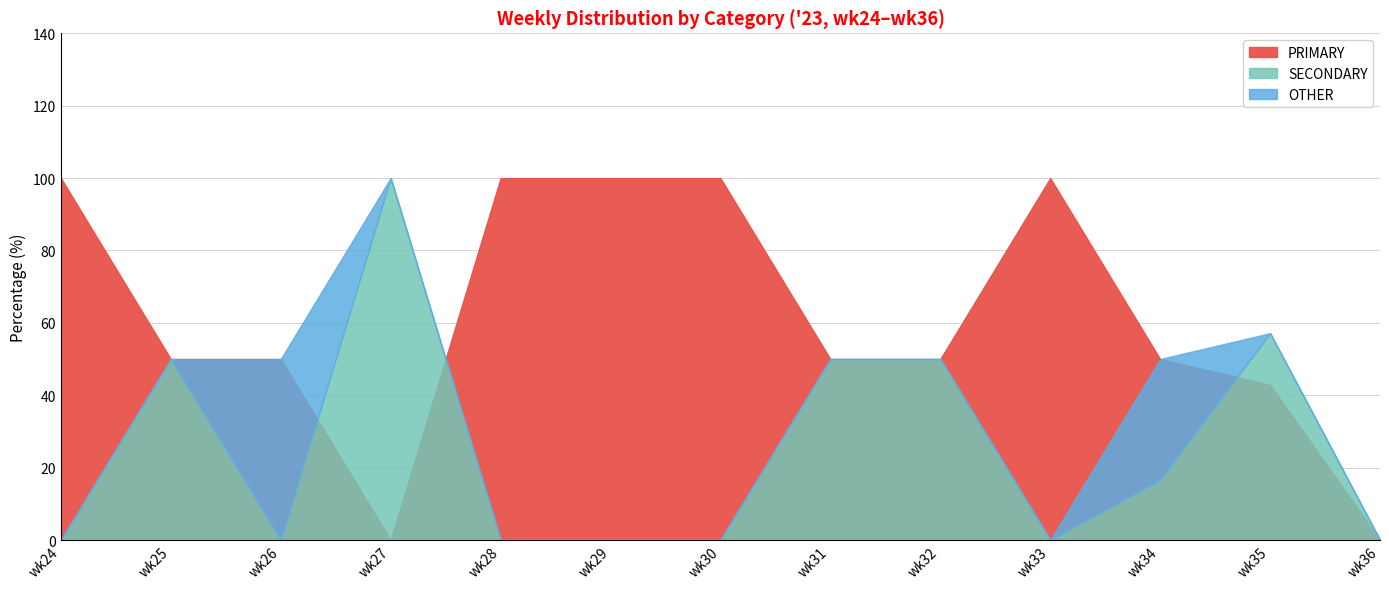

What is the spread (max minus min) of values at wk27?

100.0